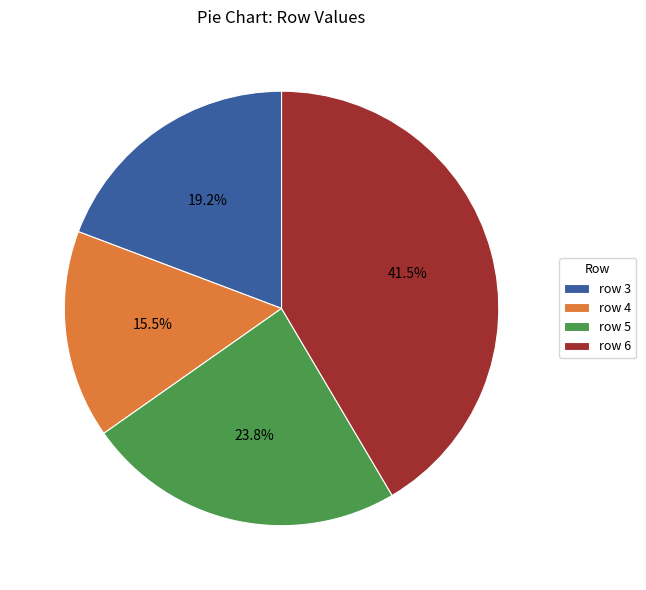

Rank the categories by value from highest to lowest.

row 6, row 5, row 3, row 4